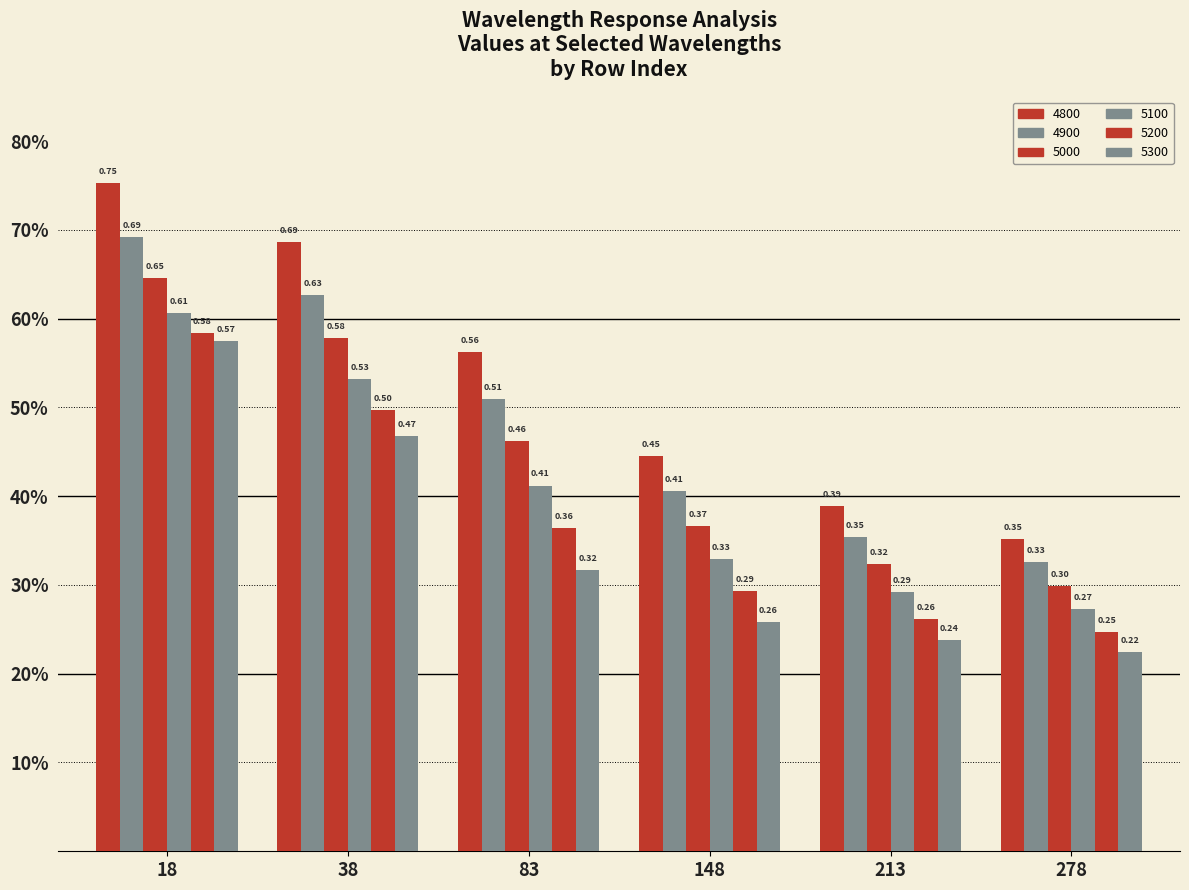

What is the sum of the 5100 values at 148 and 38?

0.9